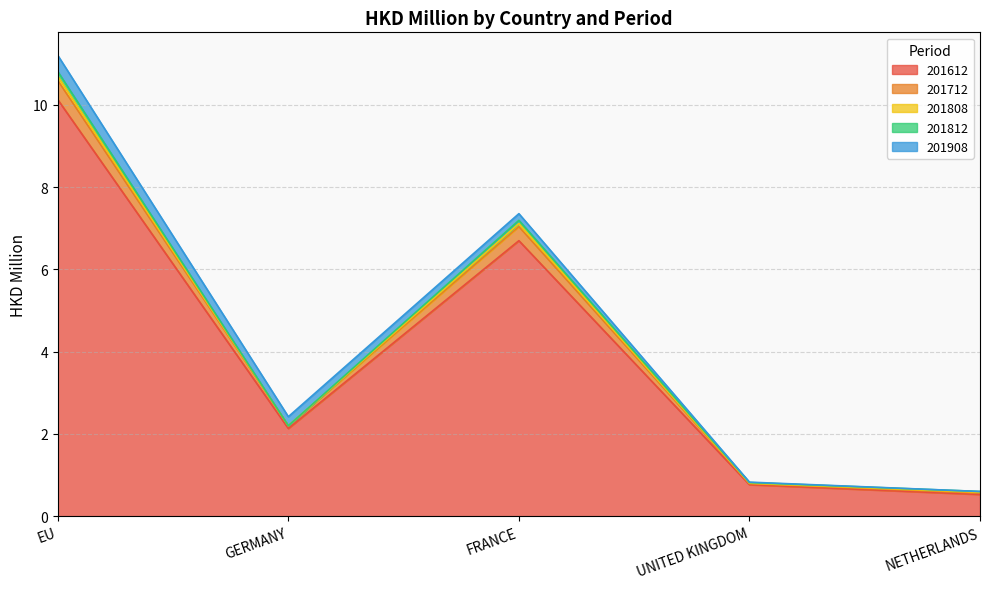

What is the average value of the 201712 series?

0.2